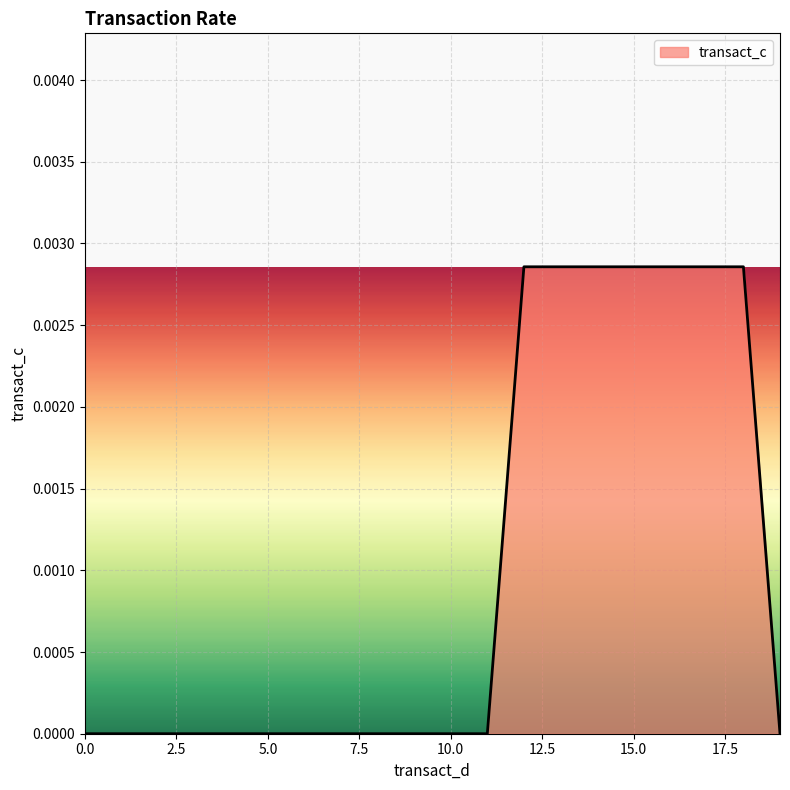

Count the values in the range 0 to 1.

20